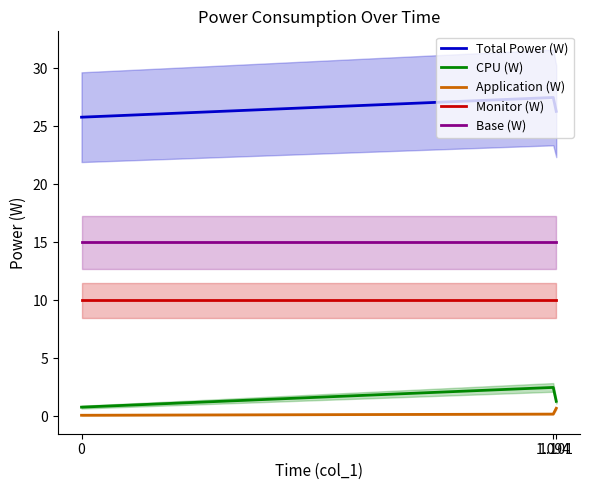

What is the approximate value of Monitor (W) at 1.094?

10.0